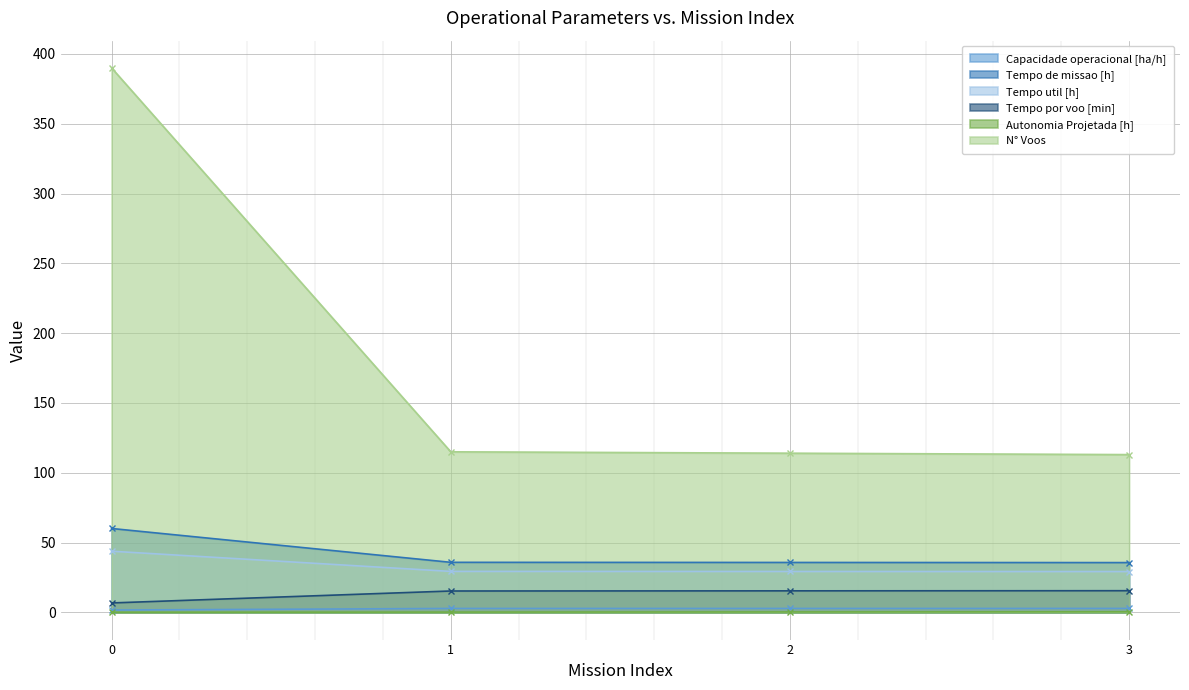

Count the number of categories in the chart.

4